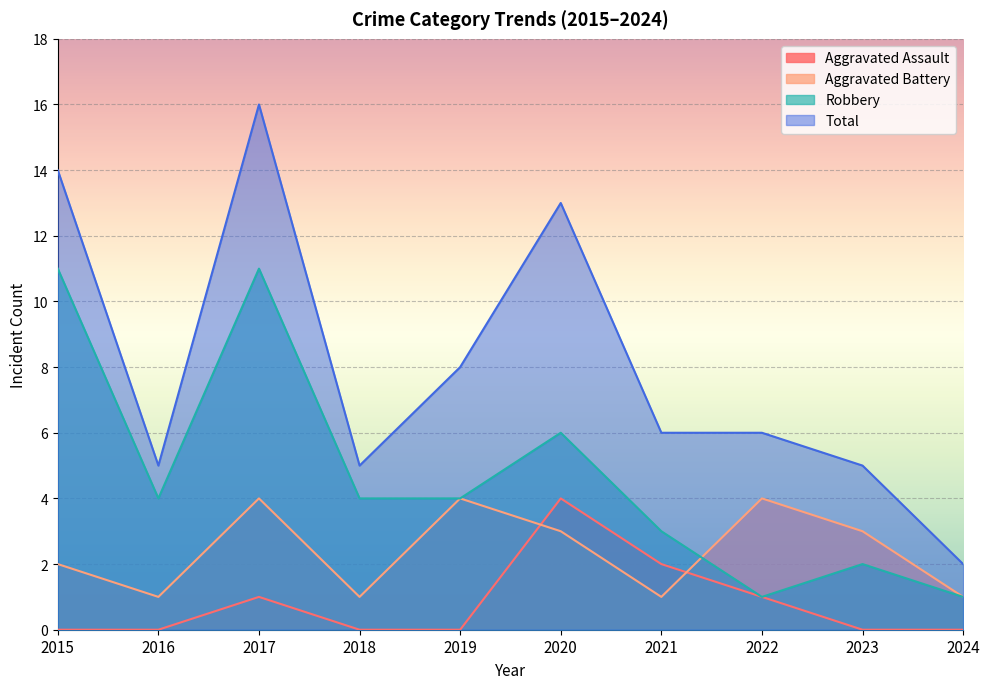

At which category does Aggravated Assault reach its first local peak?

2017